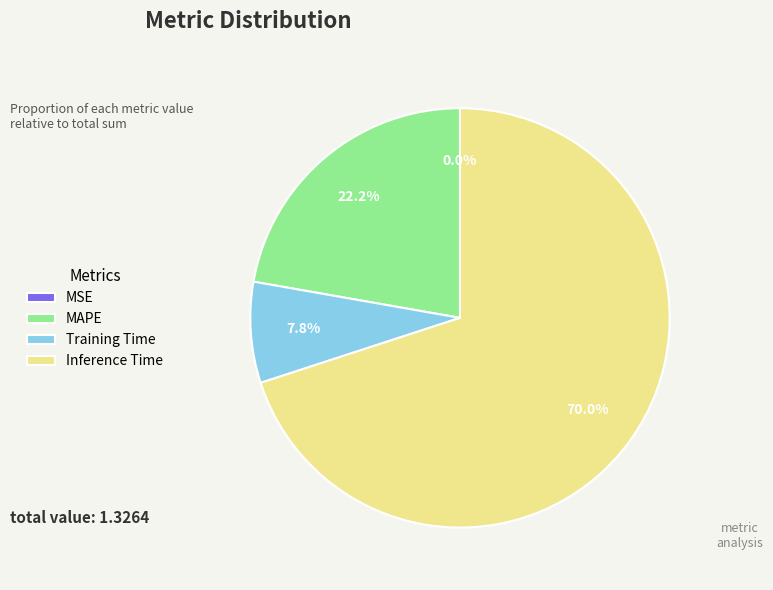

Which has a higher value, MAPE or Inference Time?

Inference Time